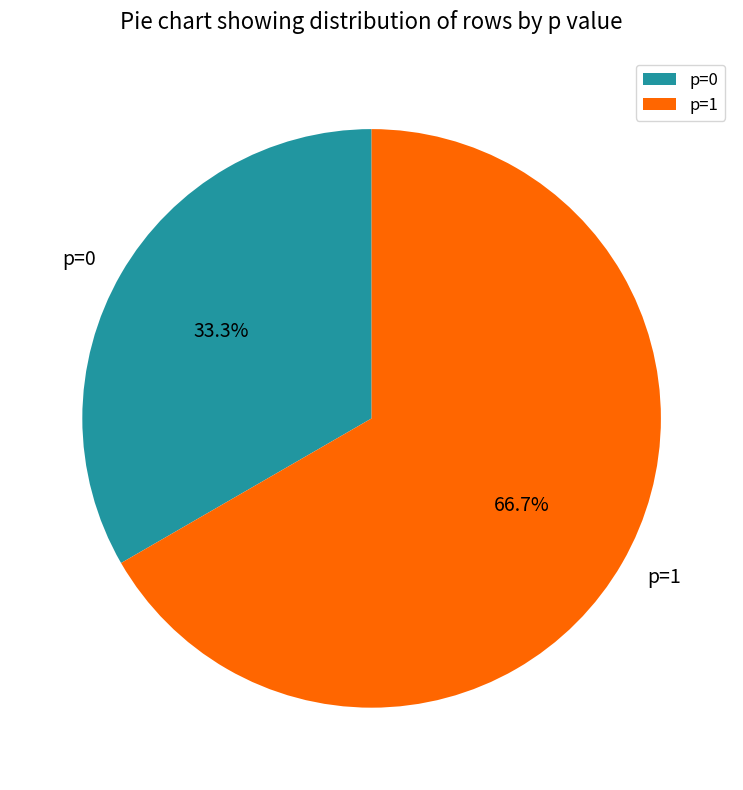

What percentage do p=0 and p=1 together represent?

100.0%